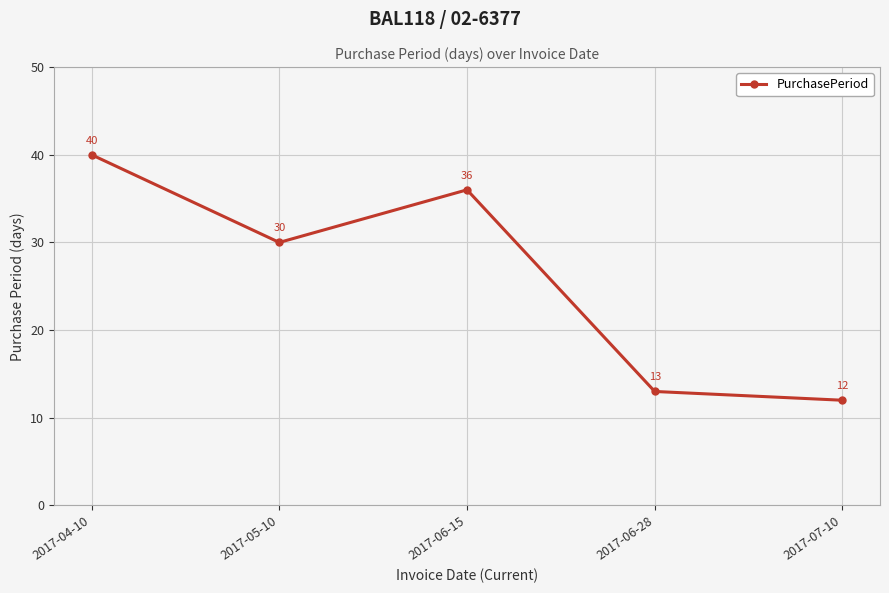

Reading right to left, list all the values displayed in this chart.

12	13	36	30	40